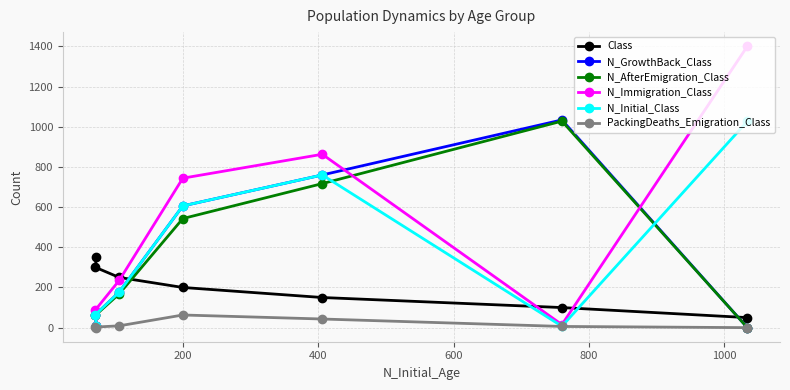

What is the difference between the second highest and second lowest values in the N_GrowthBack_Class series?

753